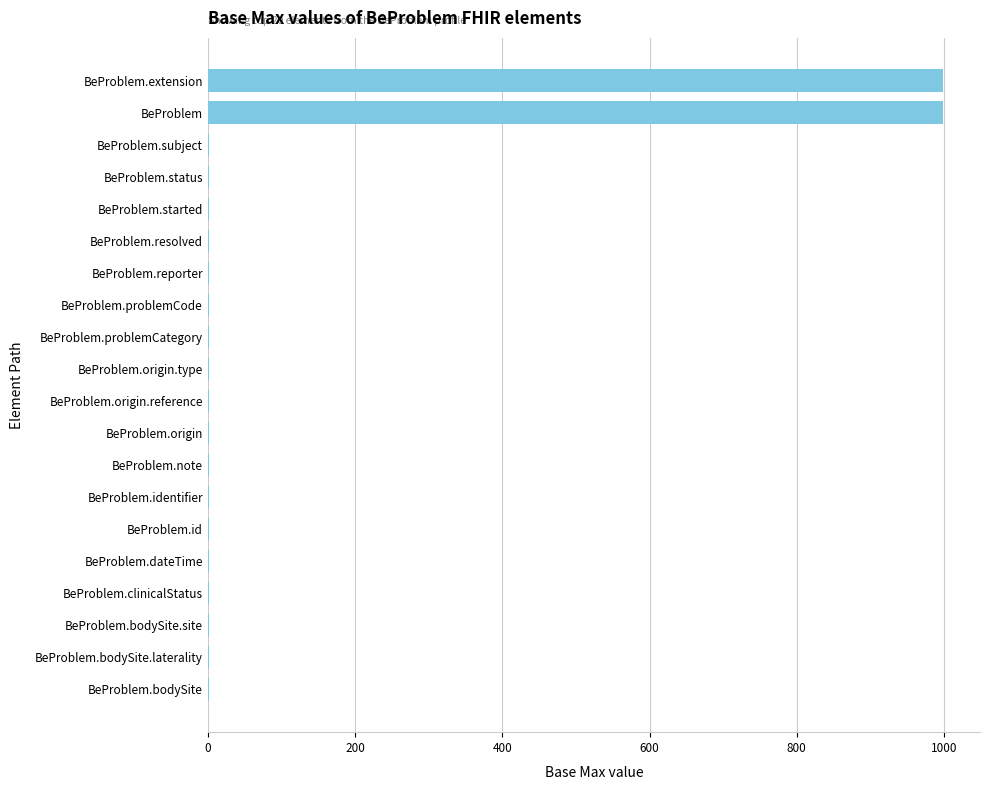

What is the sum of all values?

2016